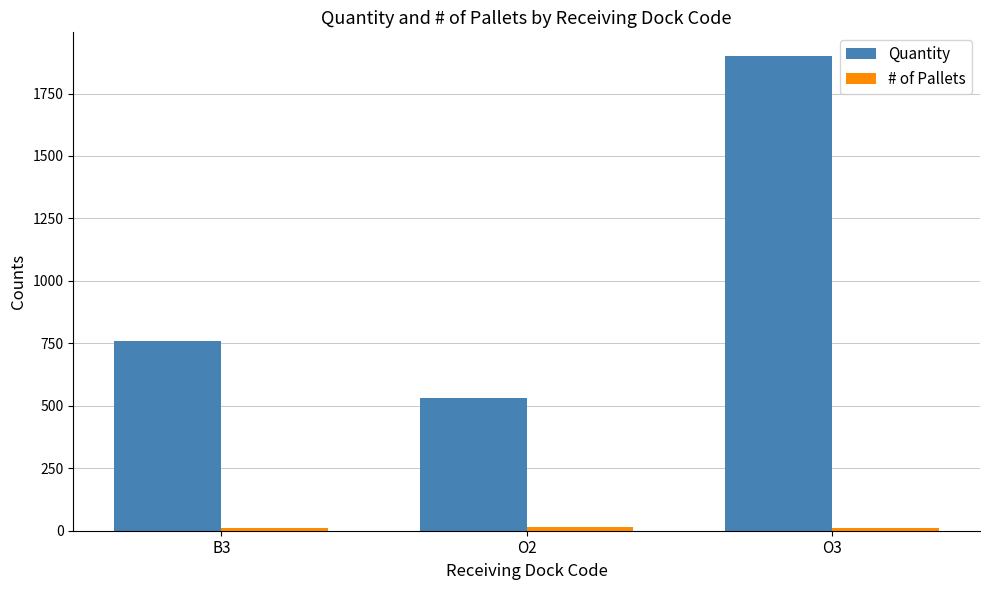

What is the average value of the Quantity series?

1064